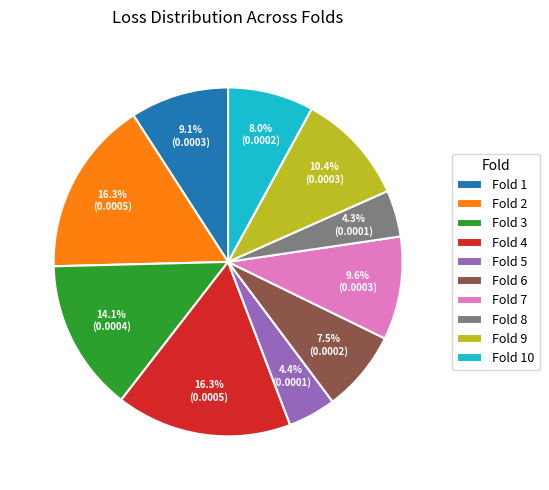

Combined, do Fold 8 and Fold 9 account for over 50%?

No